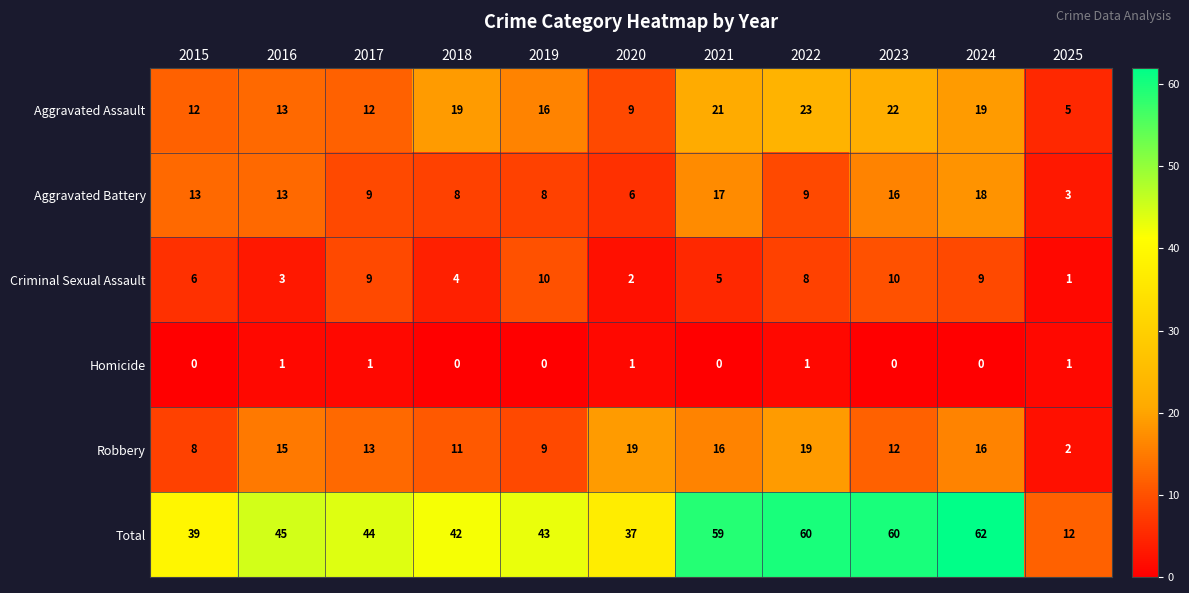

What is the lowest value of the Aggravated Battery series?

3